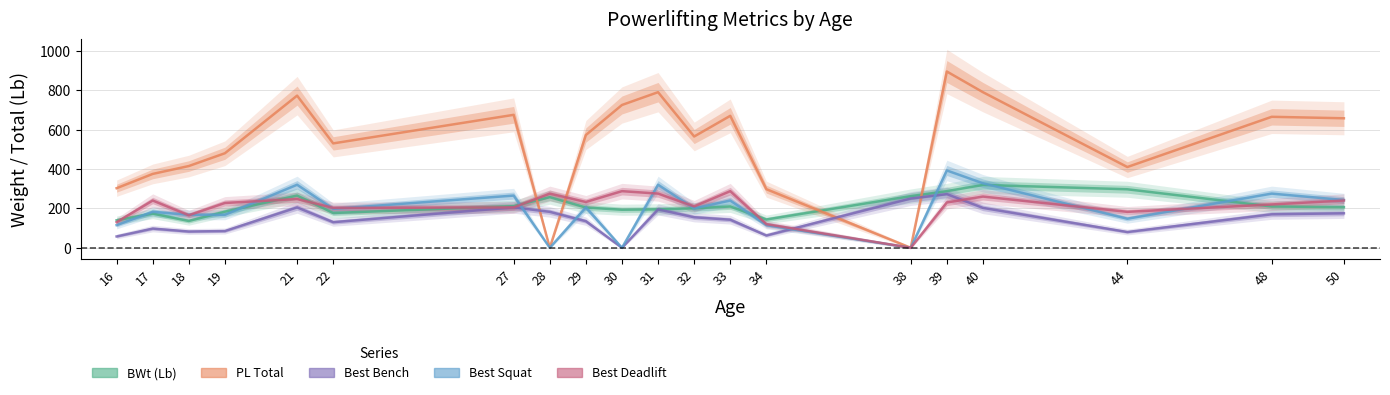

How many values in Best Deadlift are above zero?

19